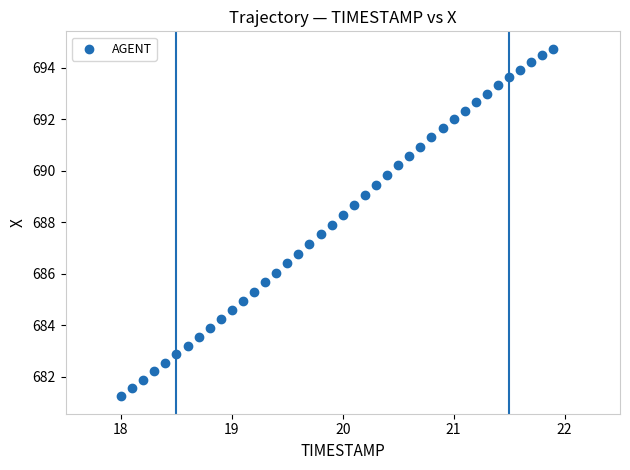

What is the range of Y values (max minus min)?

13.5